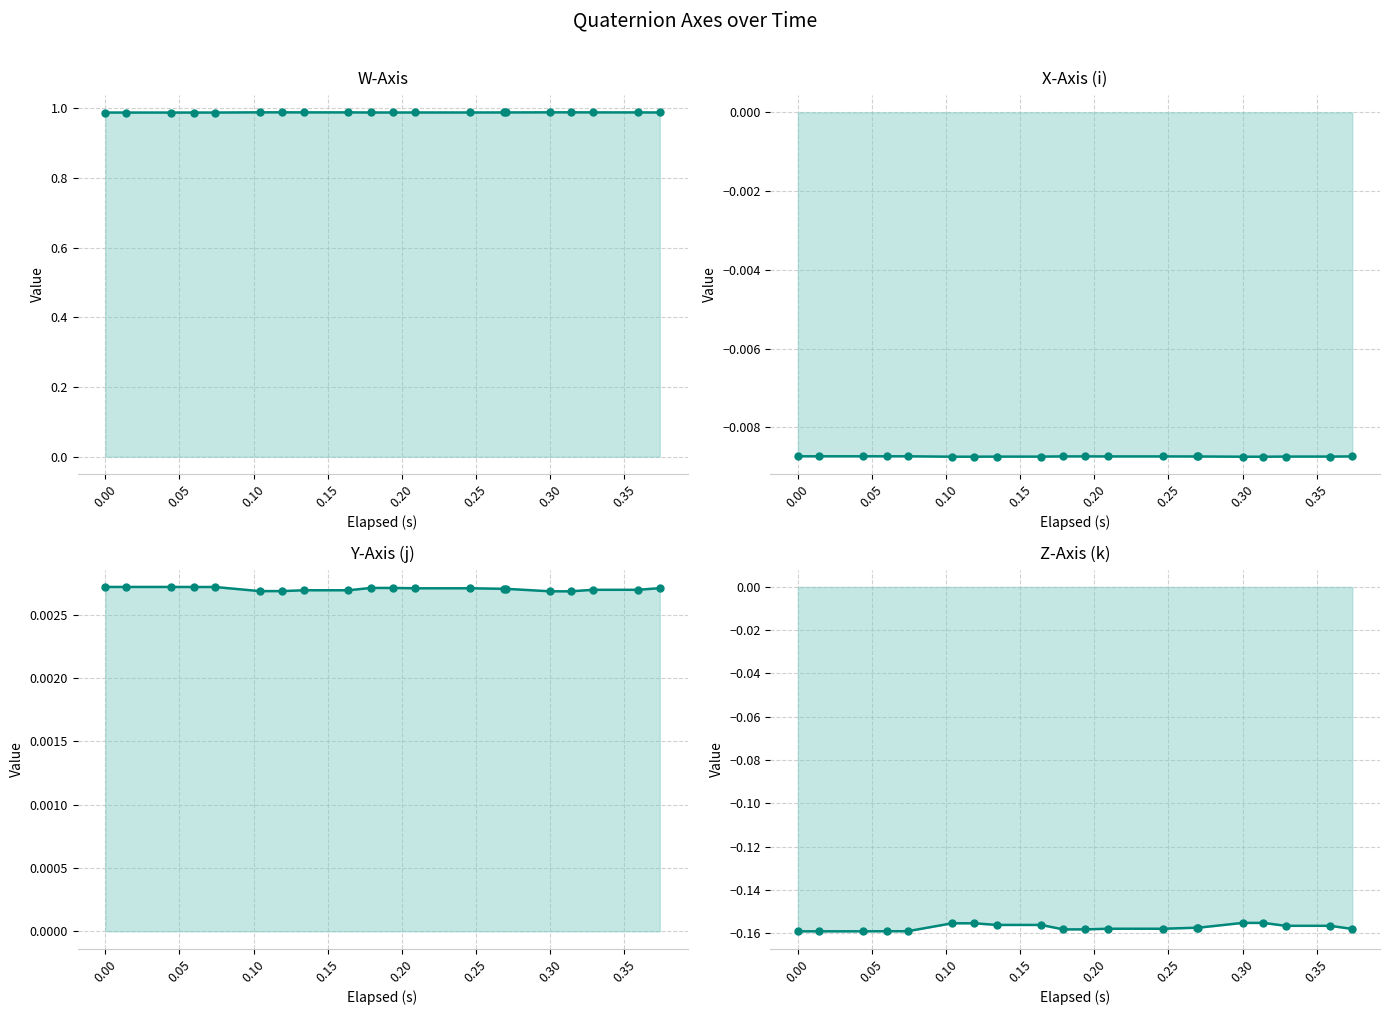

True or false: Y-Axis (j) and Z-Axis (k) intersect in this chart.

False